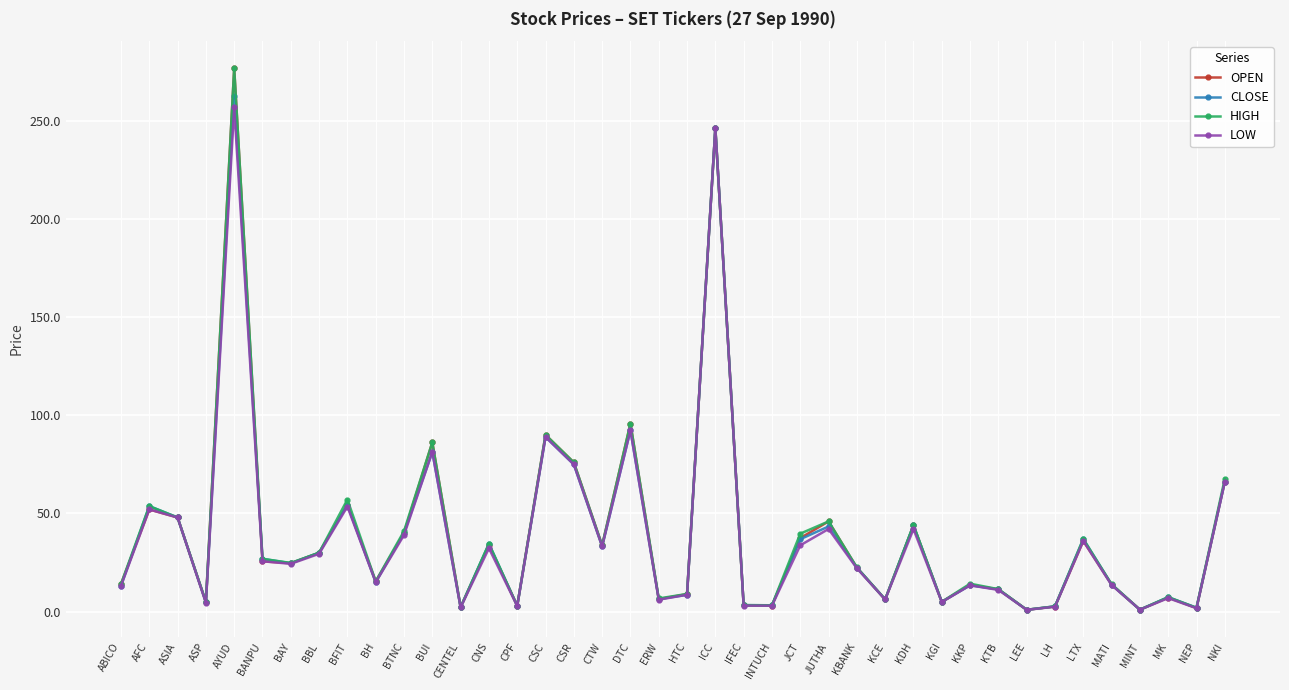

True or false: OPEN has a value of 44.0 at KDH.

True